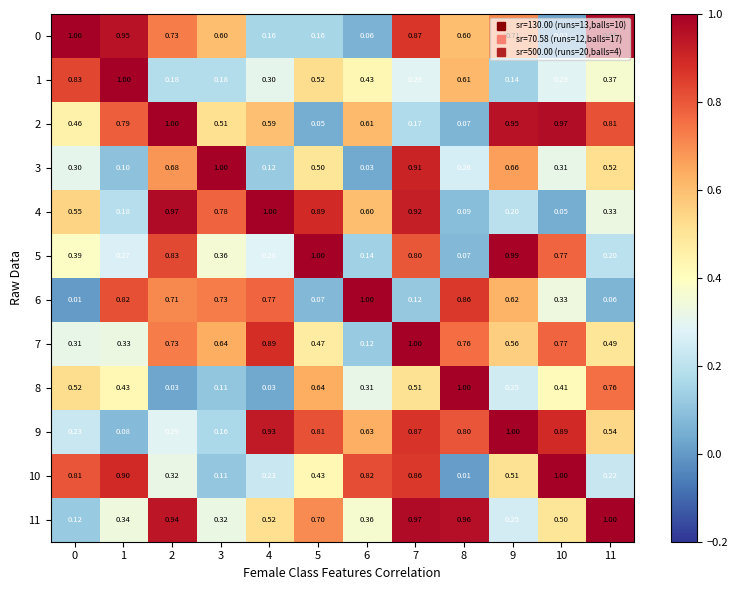

Is the value of 11 at 3 greater than the value of 8 at 0?

No